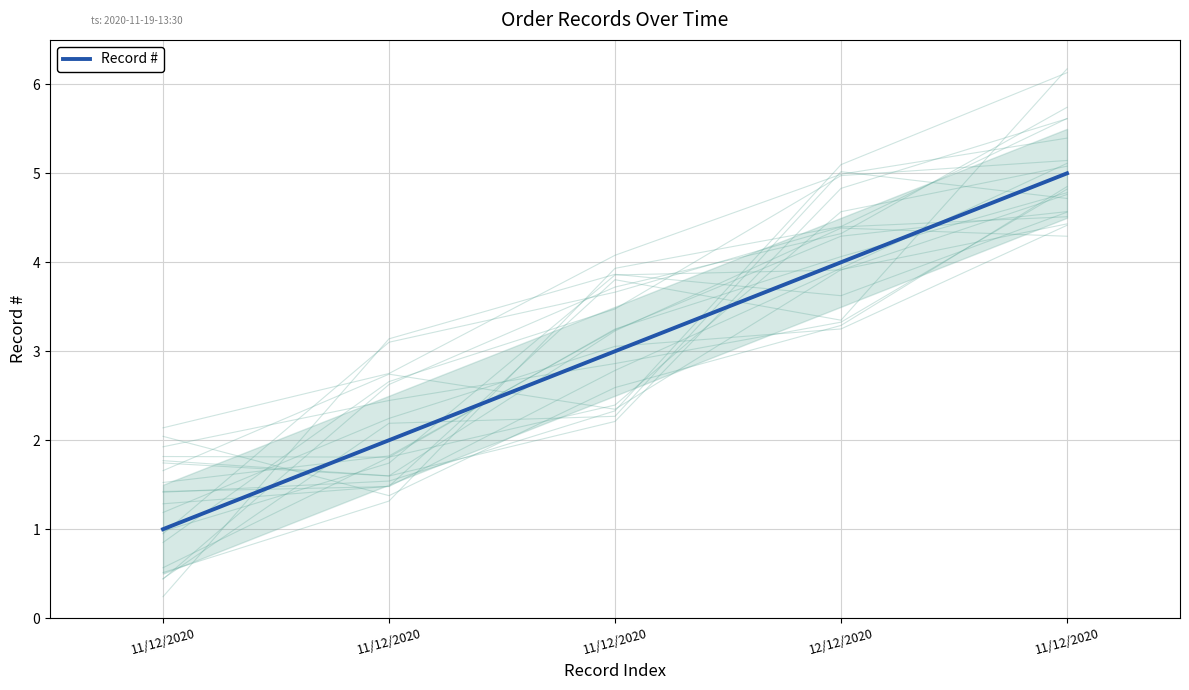

Between 12/12/2020 and 11/12/2020, which is larger?

11/12/2020